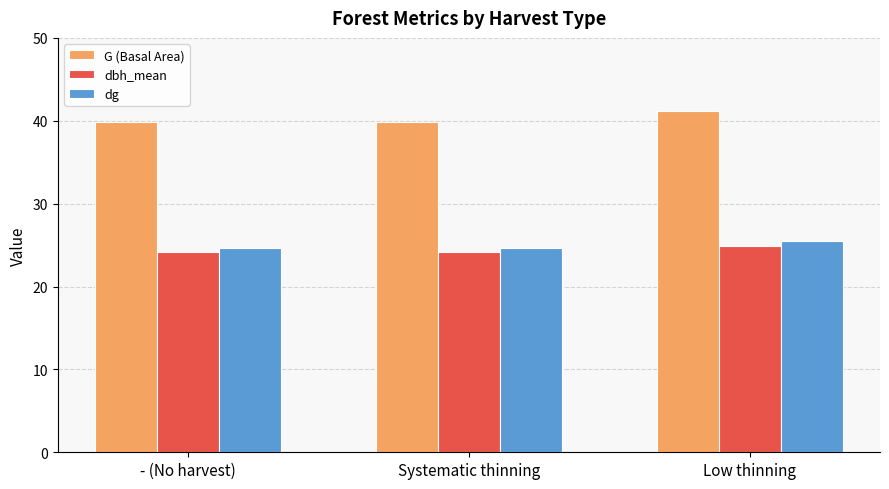

What is the minimum value shown in the chart?

24.1